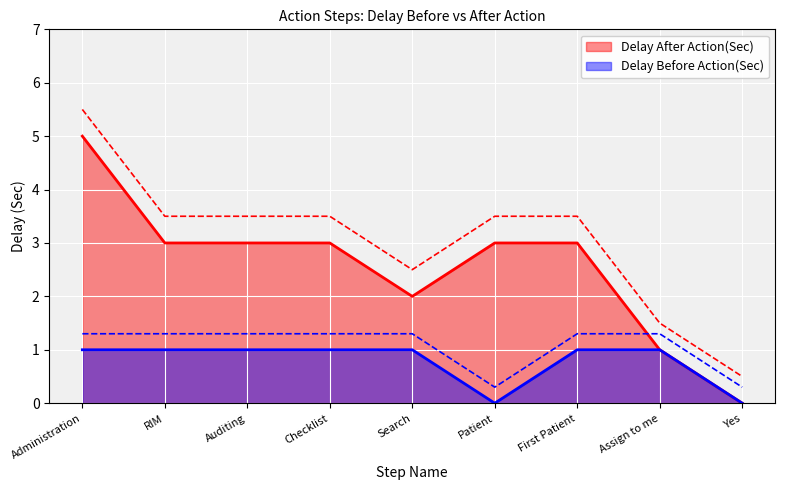

What is the highest value of the Delay Before Action(Sec) series?

1